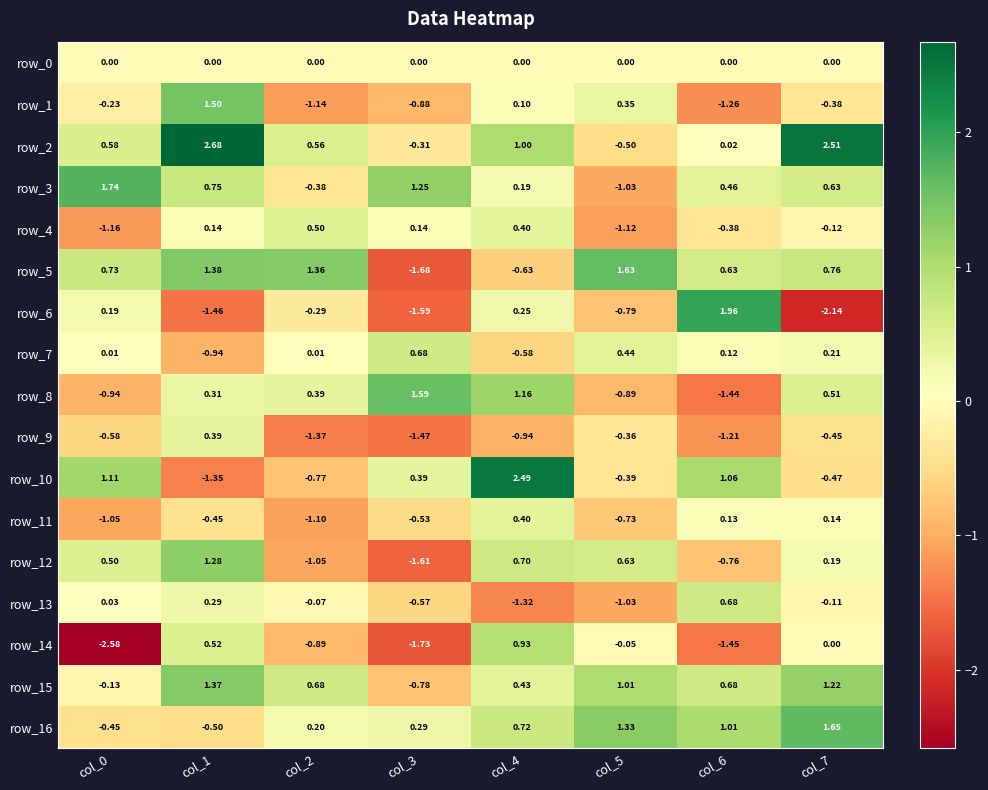

True or false: row_16 has a value of 1.3 at col_5.

True